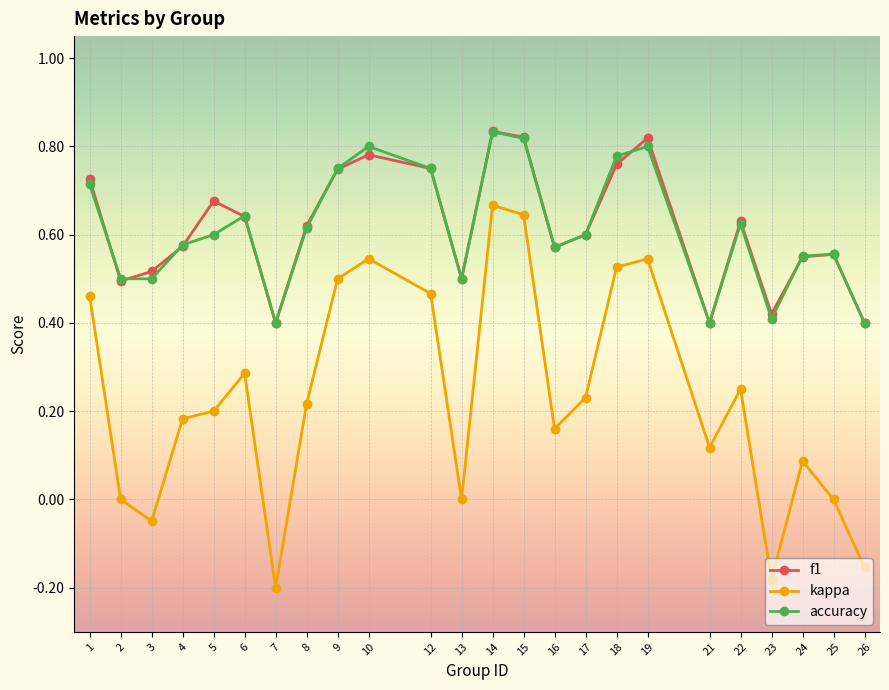

What is the total value across all series at 15?

2.3